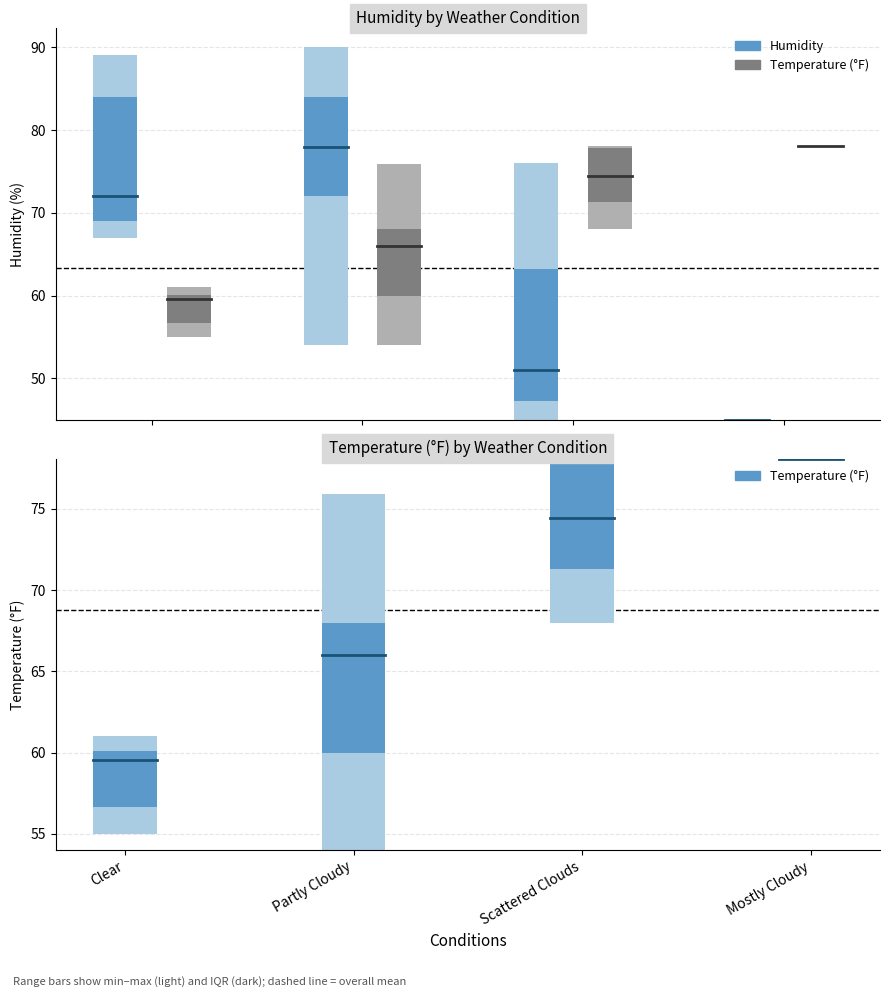

Rank the series by their average value, from lowest to highest.

Humidity, TemperatureF